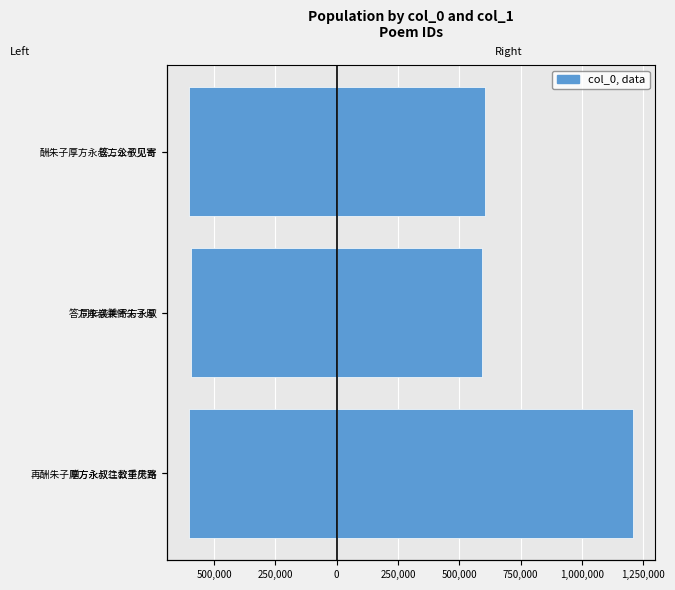

What is the difference between the second highest and minimum values in the Left group series?

13